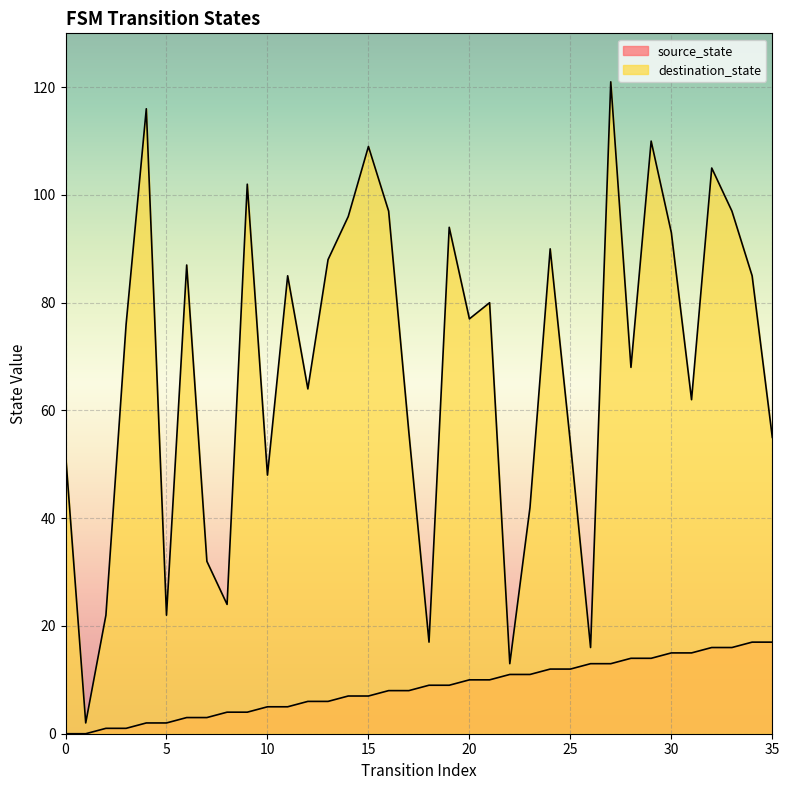

Is the value of destination_state at 9 greater than the value of source_state at 33?

Yes